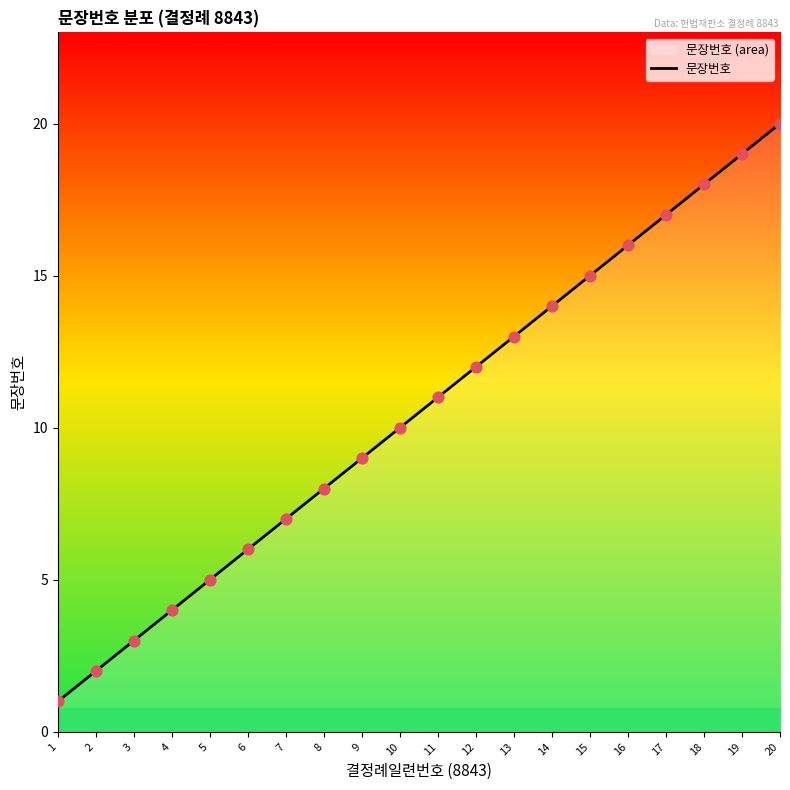

What is the ratio of the value at 6 to the value at 7?

0.9